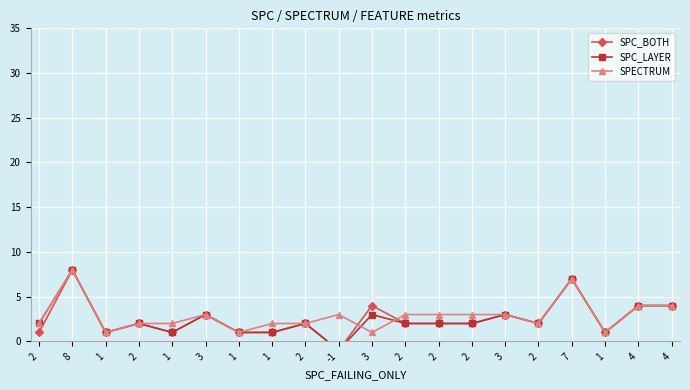

How many categories are shown in the chart?

20